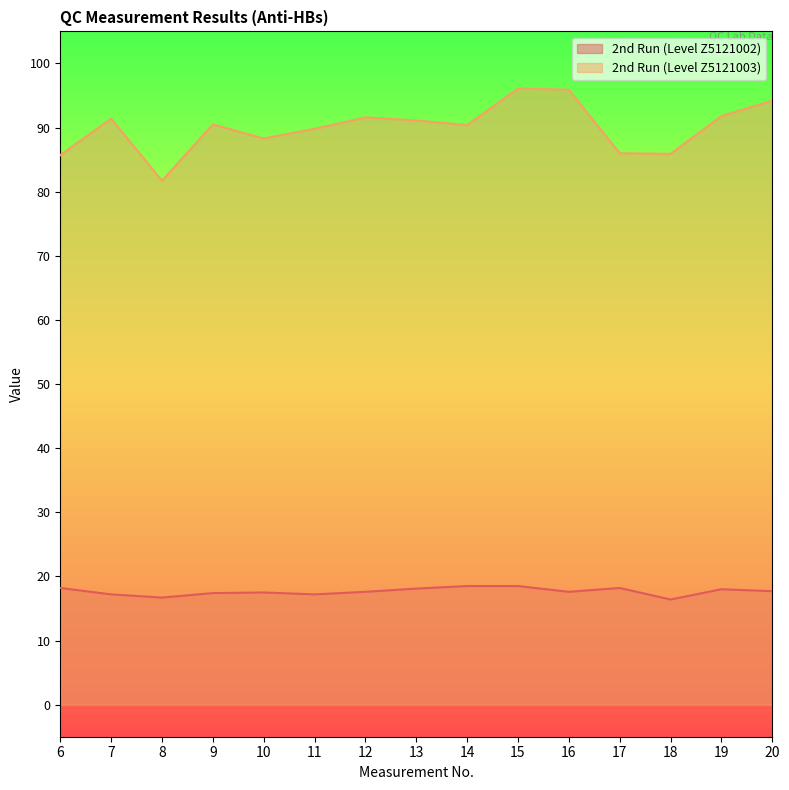

Where is the first local maximum for 2nd Run (Level Z5121003)?

7